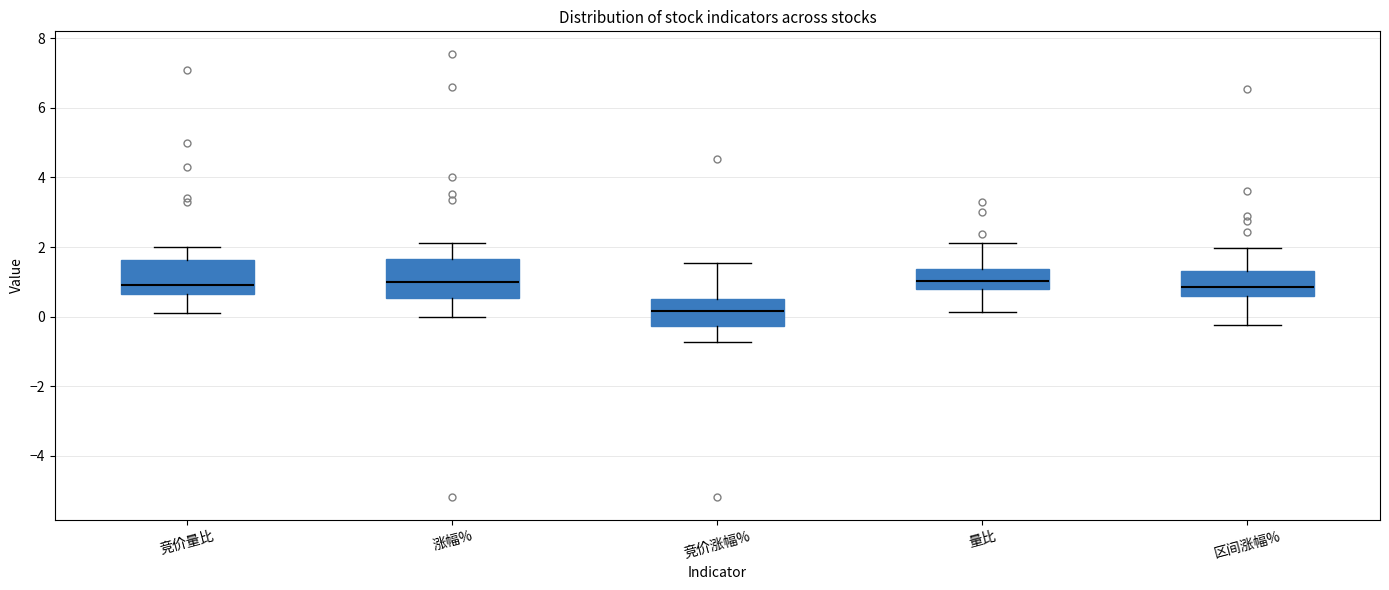

Reading left to right, read every box against the y-axis: the position of its median line, the range the box covers, and the ends of its whiskers. The values are not printed on the chart, so give them approximately, as read against the axis.

竞价量比: median 1.0, box 0.6 to 1.6, whiskers 0.2 to 2.0
涨幅%: median 1.0, box 0.6 to 1.6, whiskers 0.0 to 2.2
竞价涨幅%: median 0.2, box -0.2 to 0.4, whiskers -0.8 to 1.6
量比: median 1.0, box 0.8 to 1.4, whiskers 0.2 to 2.2
区间涨幅%: median 0.8, box 0.6 to 1.4, whiskers -0.2 to 2.0